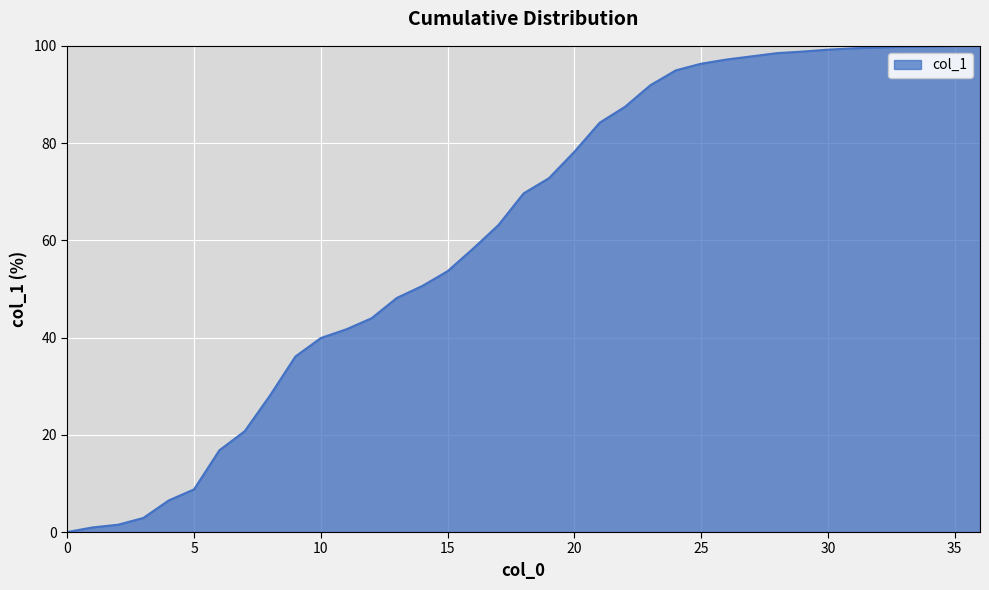

What is the greatest value displayed?

100.0